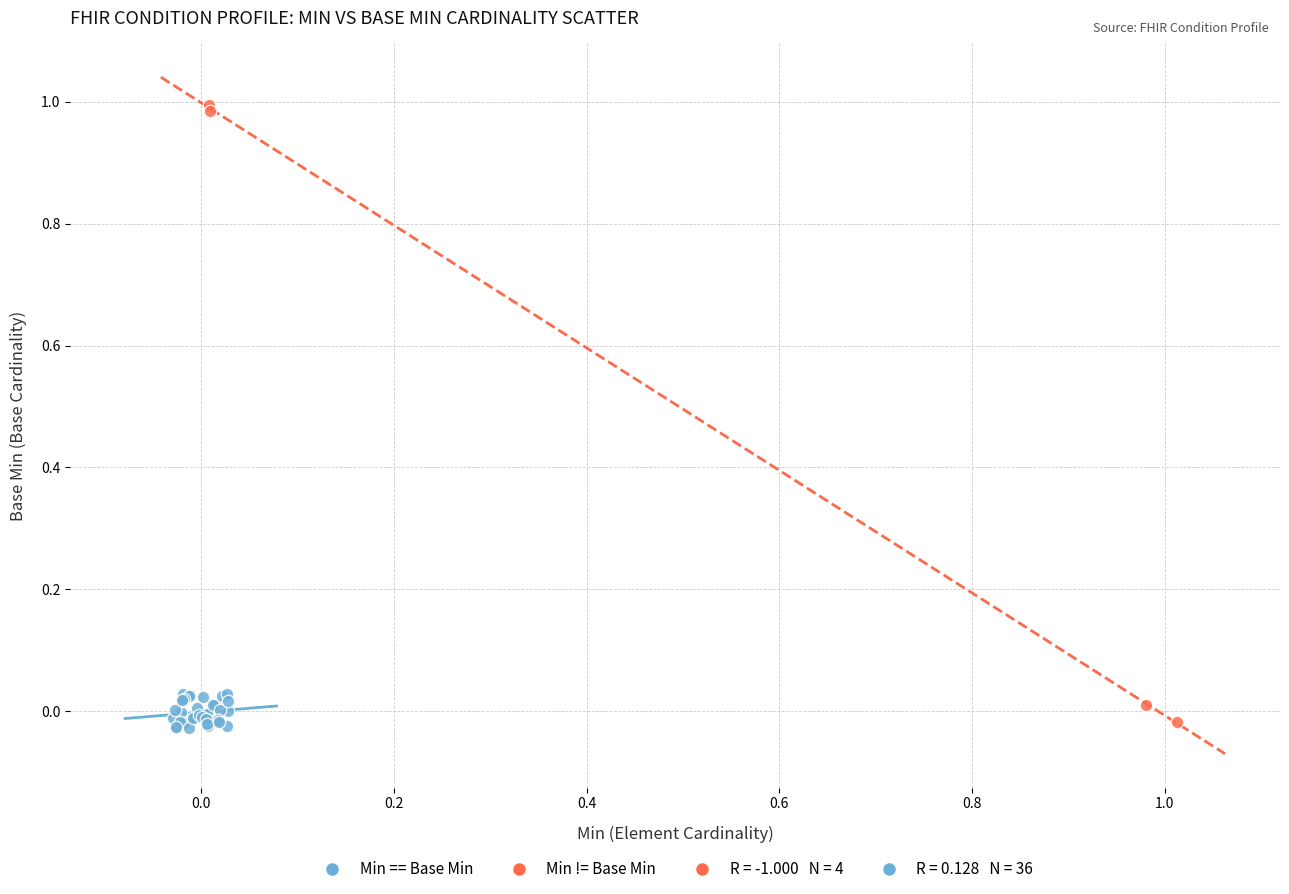

Which series contains the highest Y value?

Min != Base Min